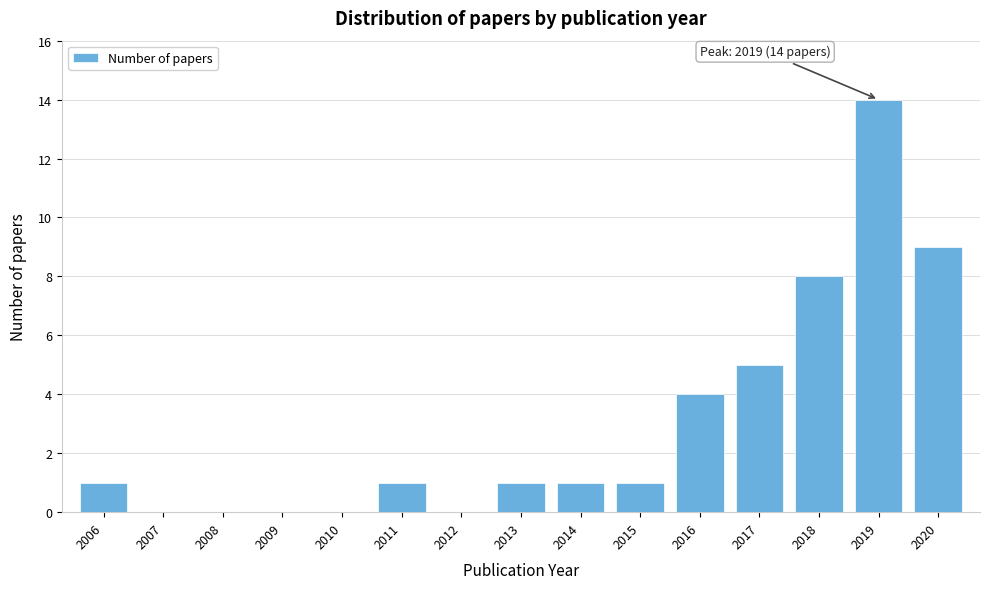

Reading right to left, list all the values displayed in this chart.

2020=9	2019=14	2018=8	2017=5	2016=4	2015=1	2014=1	2013=1	2012=0	2011=1	2010=0	2009=0	2008=0	2007=0	2006=1